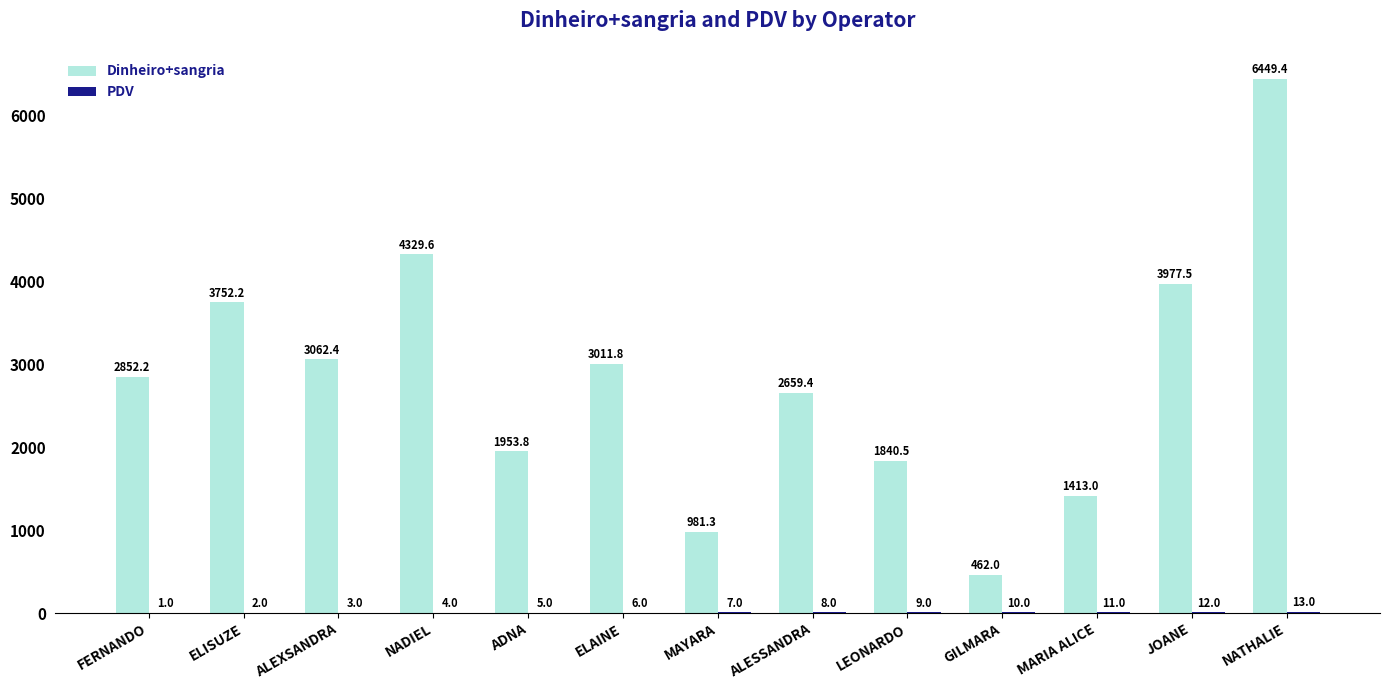

Which series has the widest spread of values?

Dinheiro+sangria